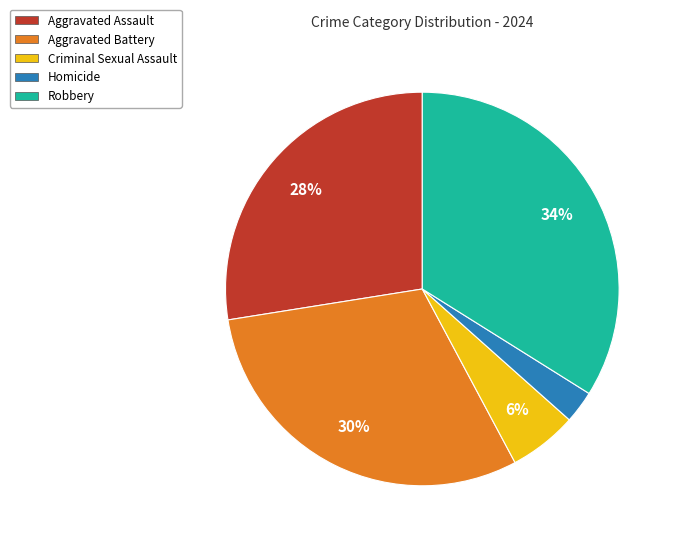

Is there any slice that represents more than half of the pie?

No